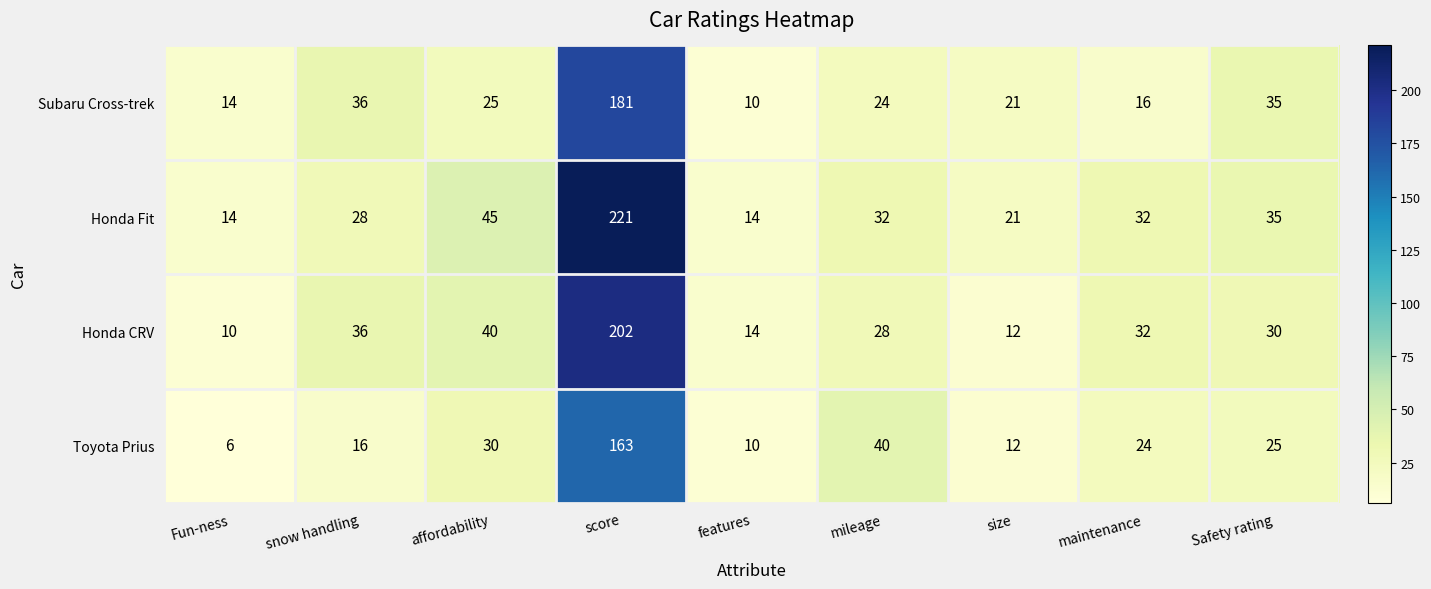

True or false: Honda Fit has a value of 81 at affordability.

False